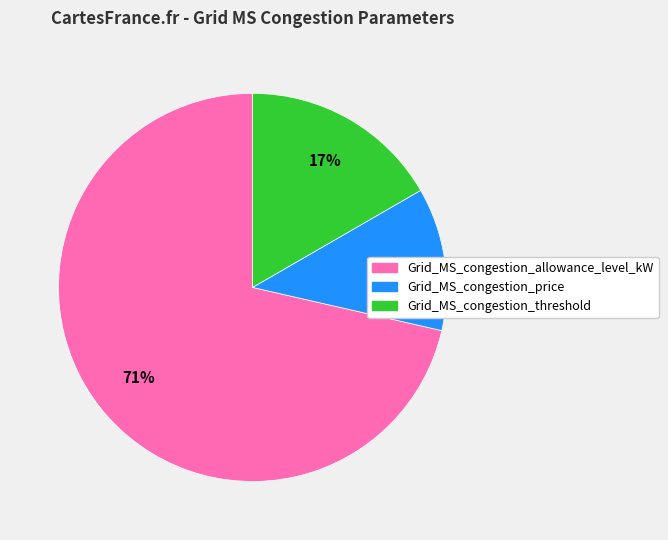

To the nearest percent, what is the combined percentage of Grid_MS_congestion_allowance_level_kW and Grid_MS_congestion_price?

83%